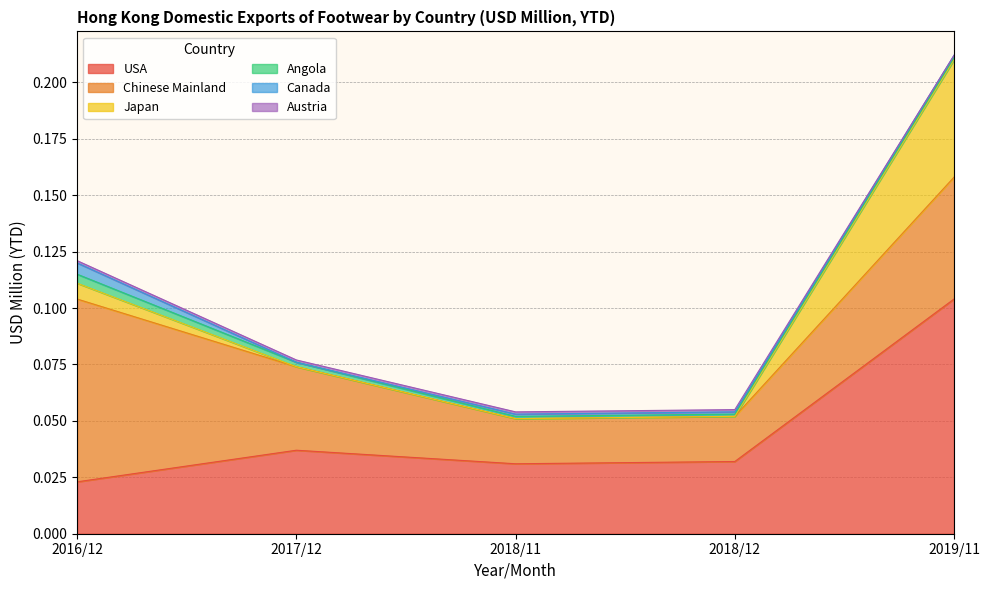

At 201712, list the series in order from largest to smallest.

USA, Chinese Mainland, Angola, Austria, Japan, Canada